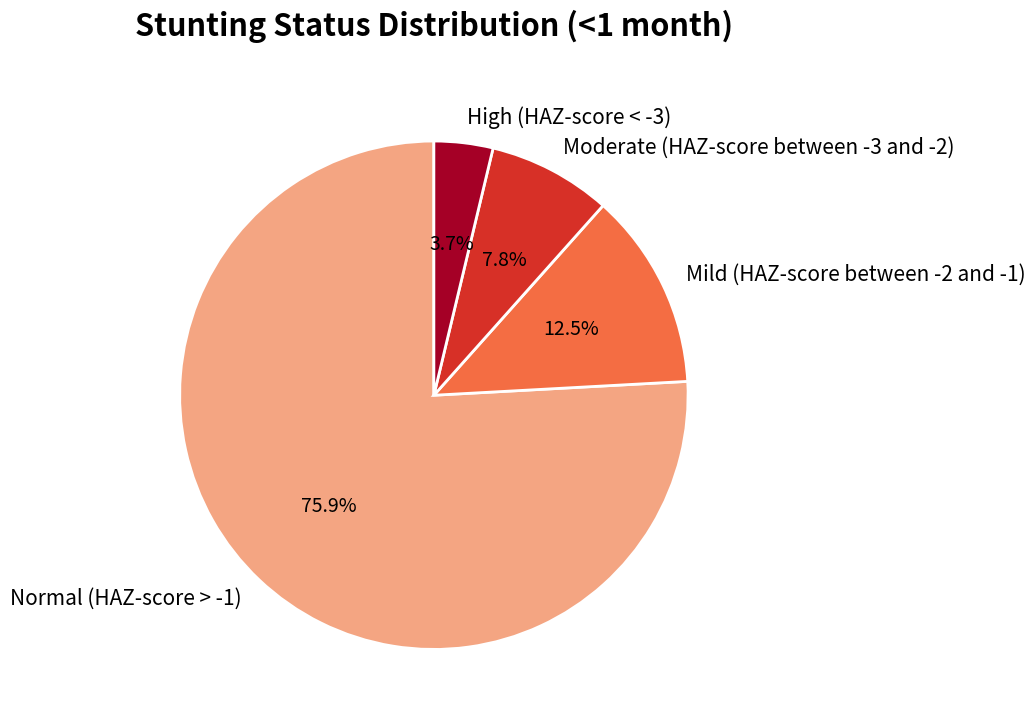

Combined, do High (HAZ-score < -3) and Moderate (HAZ-score between -3 and -2) account for over 50%?

No